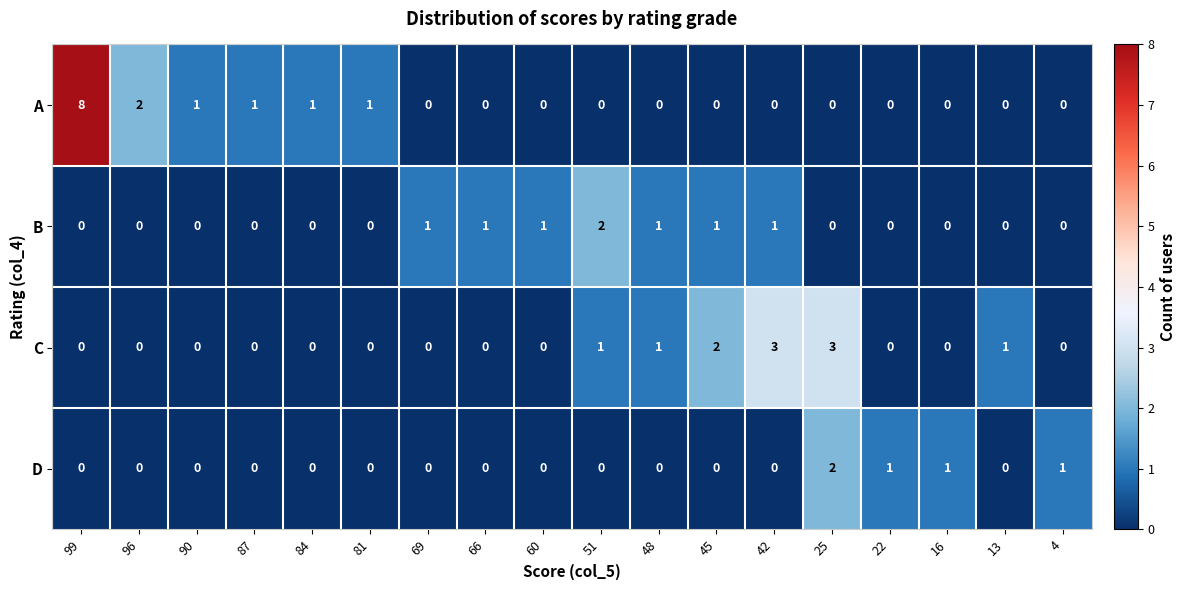

List the series in order of their overall mean, highest first.

A, C, B, D